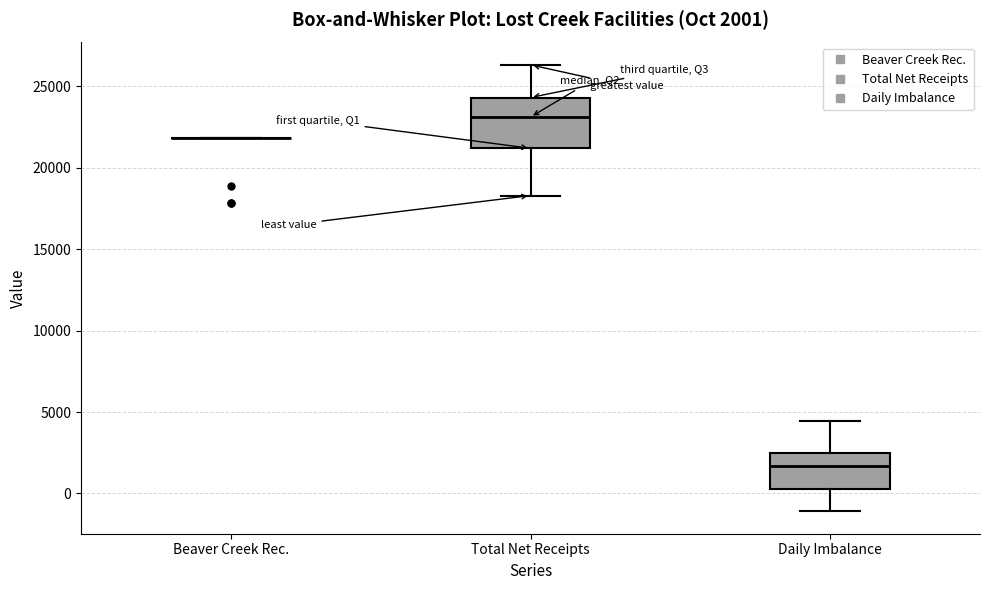

Which box is the tallest, from its lower edge to its upper edge?

Total Net Receipts